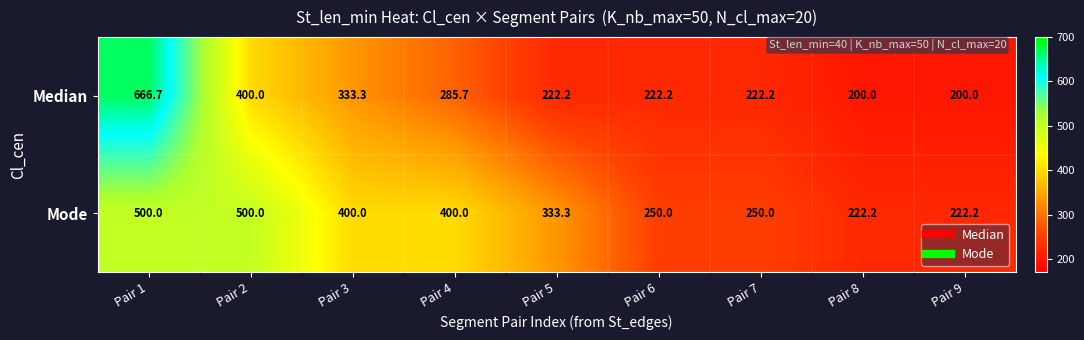

What is the difference between the maximum and minimum values in the Mode series?

277.8